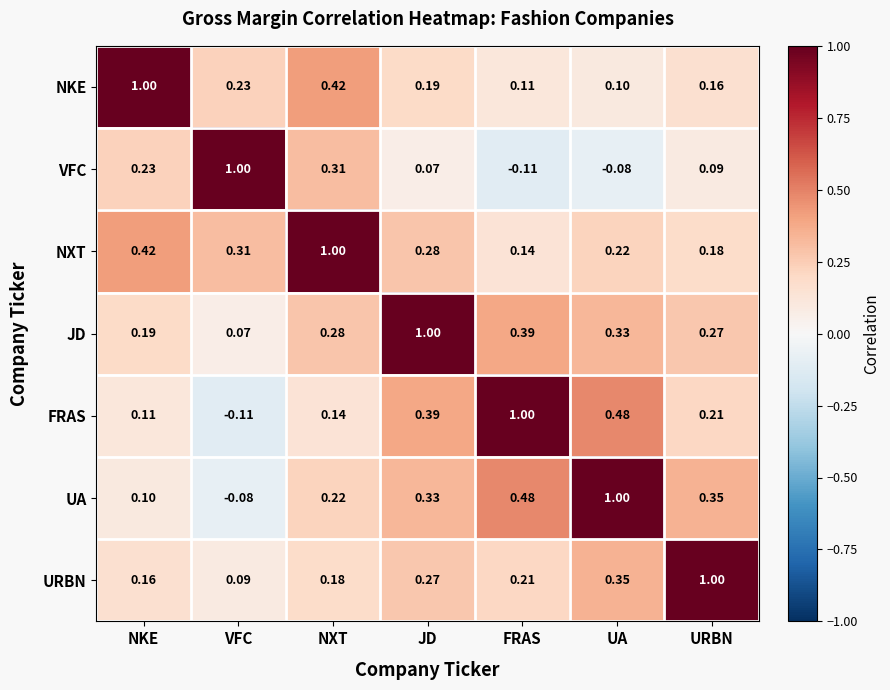

Rank the series at FRAS from highest to lowest value.

FRAS, UA, JD, URBN, NXT, NKE, VFC